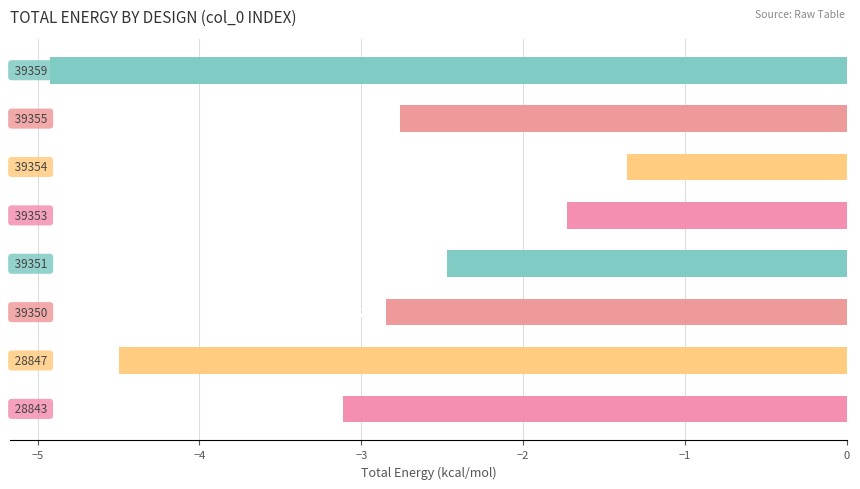

Reading bottom to top, list all the values displayed in this chart.

-3.1	-4.5	-2.8	-2.5	-1.7	-1.4	-2.8	-4.9